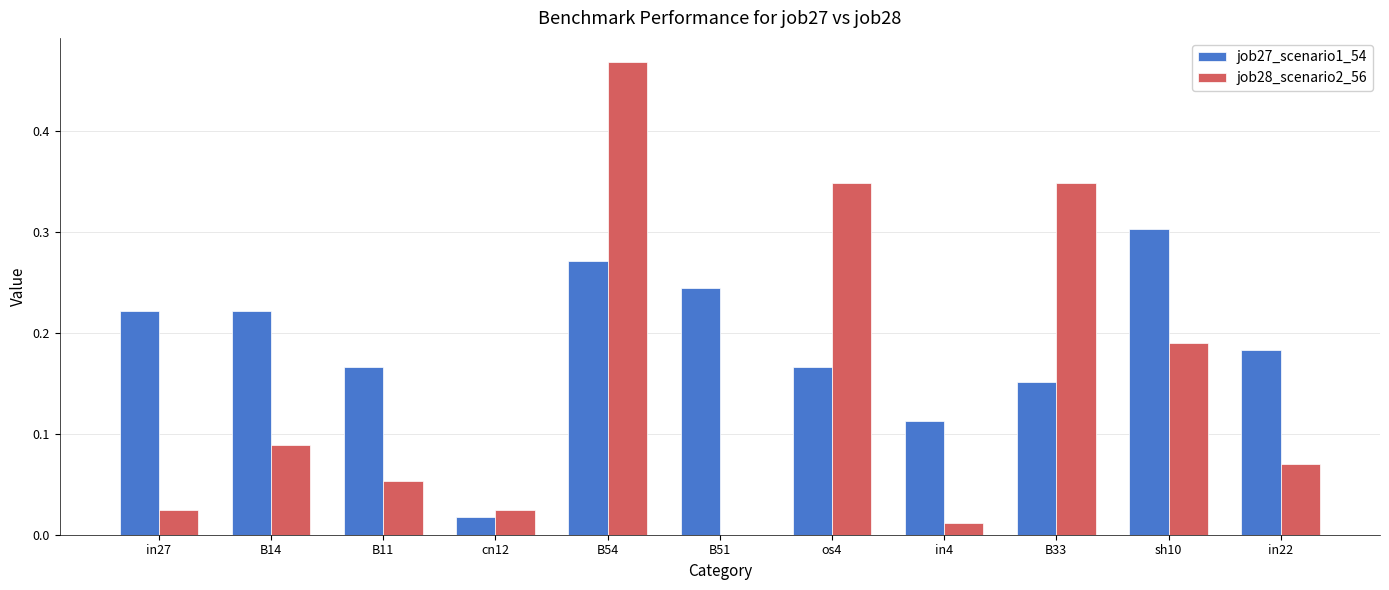

Is it true that job27_scenario1_54 equals 0.0 at B33?

False